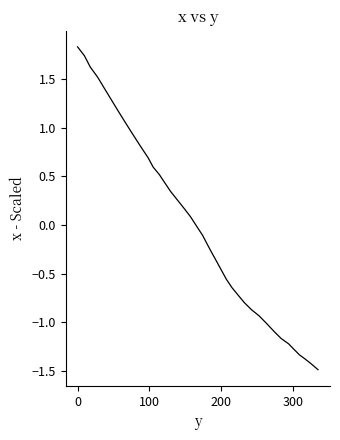

What is the difference between the maximum and minimum values?

3.3